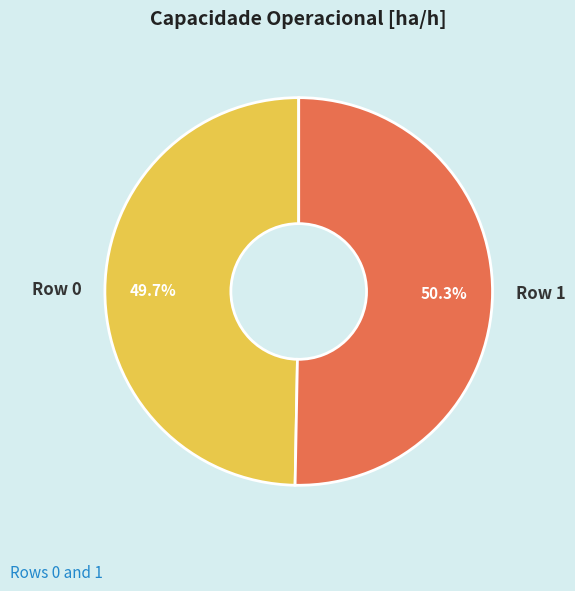

Between Row 0 and Row 1, which is larger?

Row 1